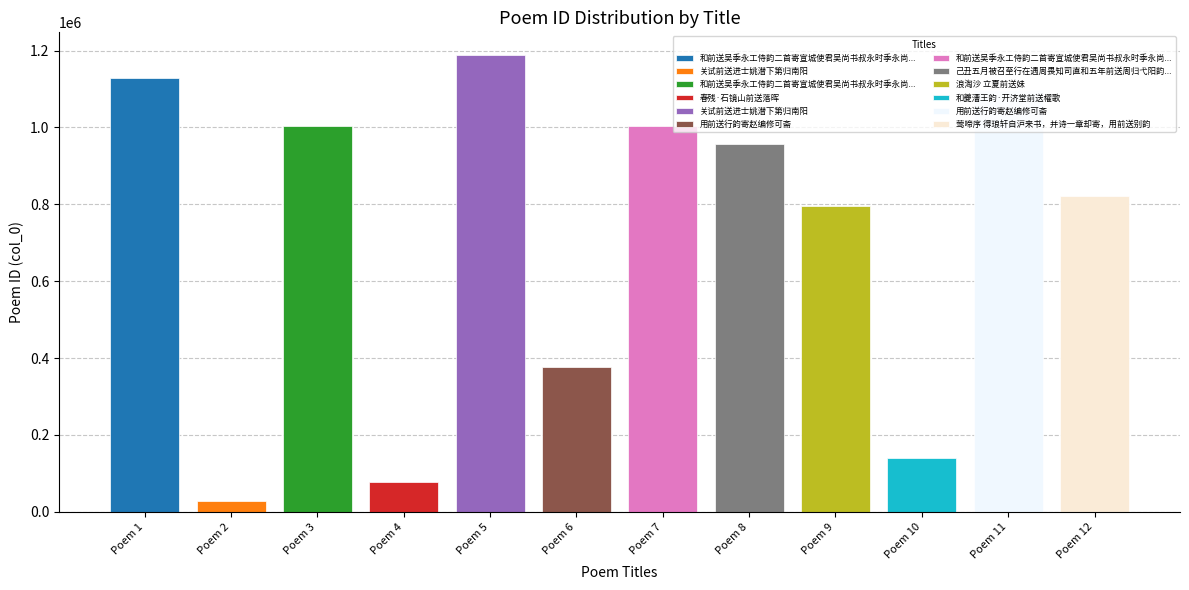

Which has a higher value, Poem 5 or Poem 11?

Poem 5